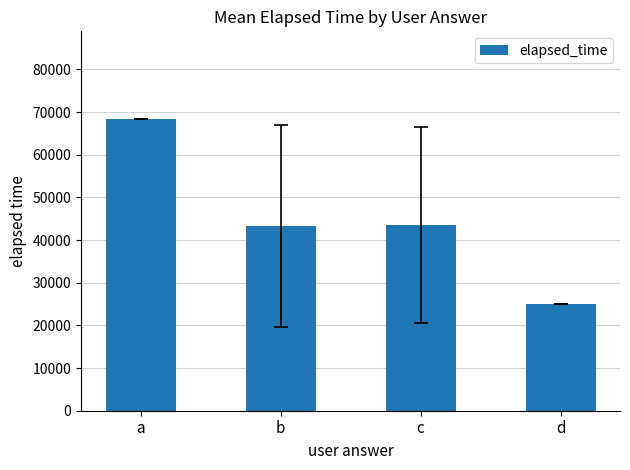

True or false: the data shows 103570 at a.

False